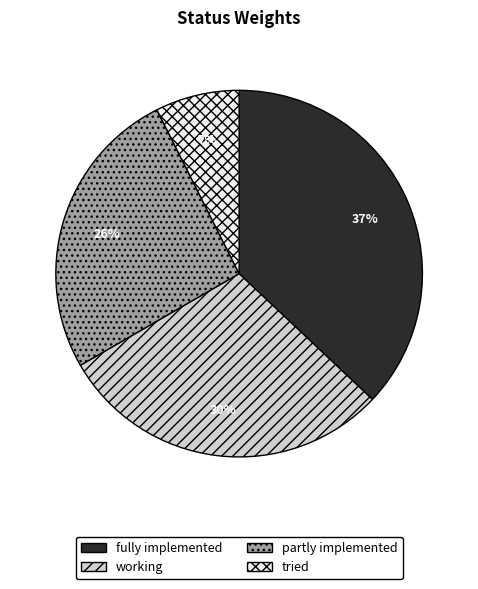

Do tried and fully implemented together represent more than half of the pie?

No